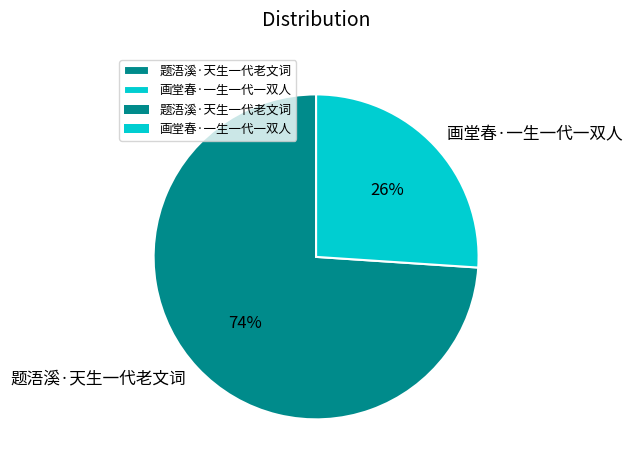

The 题浯溪·天生一代老文词 slice represents 74% of the pie. True or false?

True